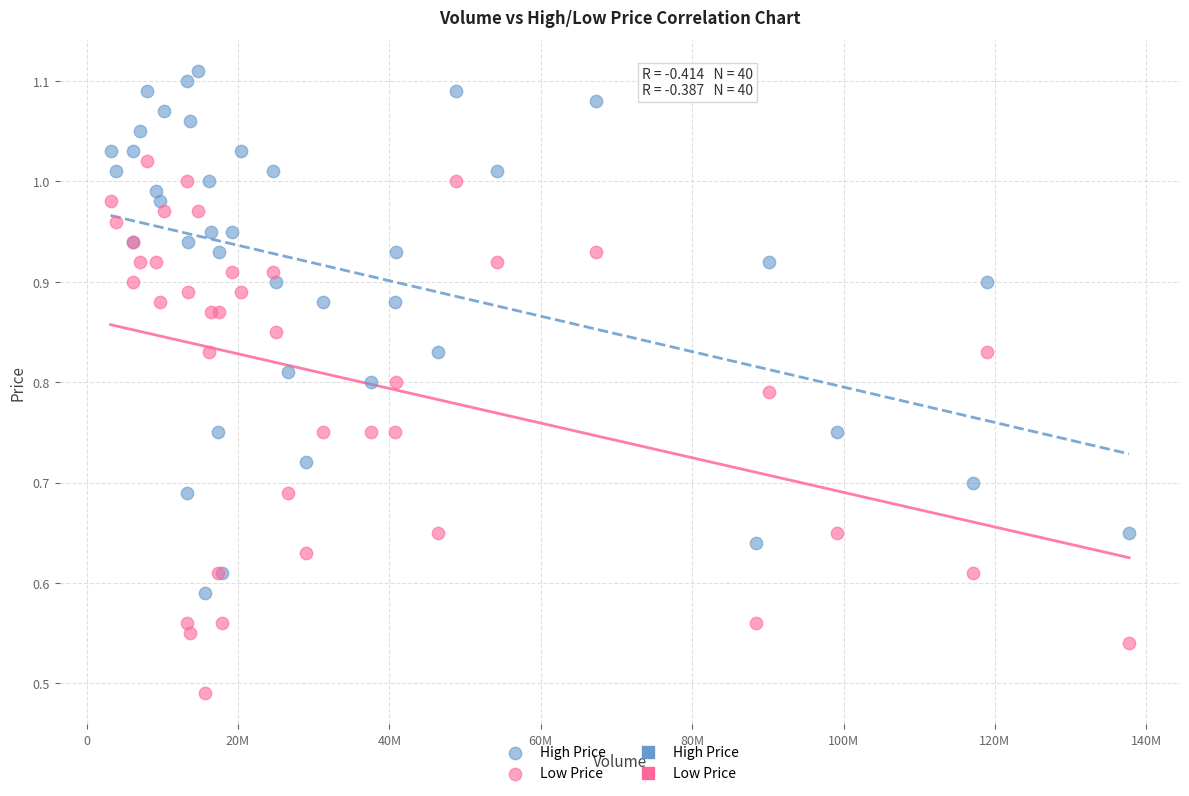

What is the X range (max minus min) for the scatter plot?

134538400.0